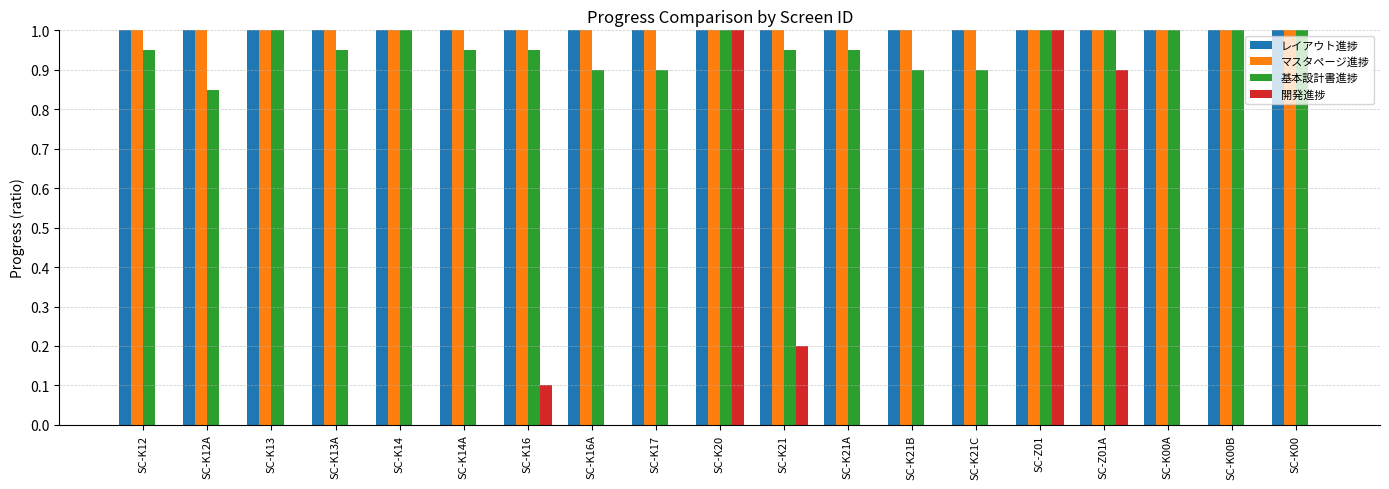

What is the sum of all 開発進捗 values?

3.2